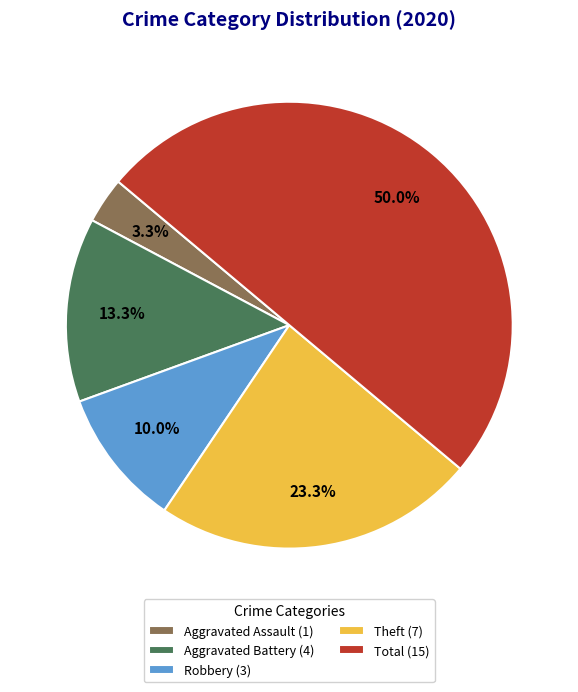

To the nearest percent, what portion does Total represent?

50%